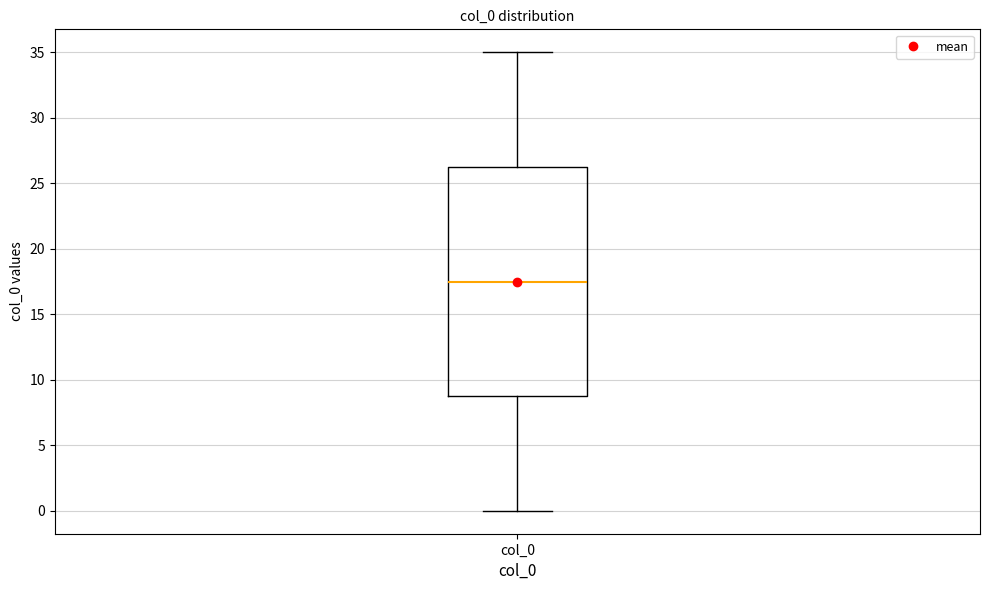

Read this box plot against the y-axis: the position of the median line, the range covered by the box, and the ends of both whiskers. The values are not printed on the chart, so give them approximately, as read against the axis.

median 17.5, box 9.0 to 26.5, whiskers 0.0 to 35.0